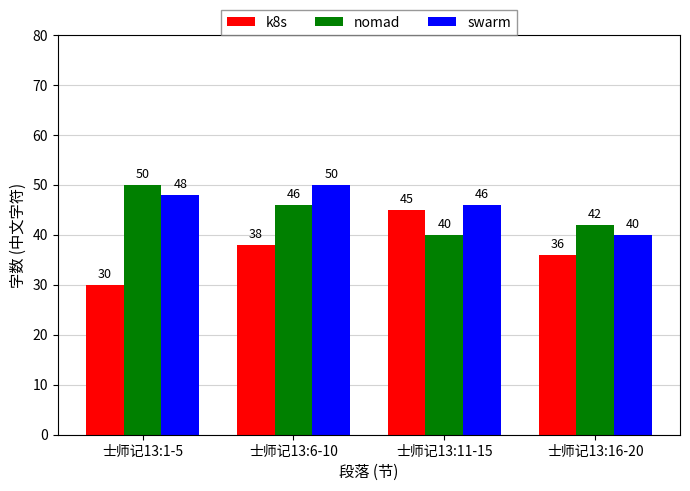

True or false: k8s has a value of 57 at 士师记13:6-10.

False